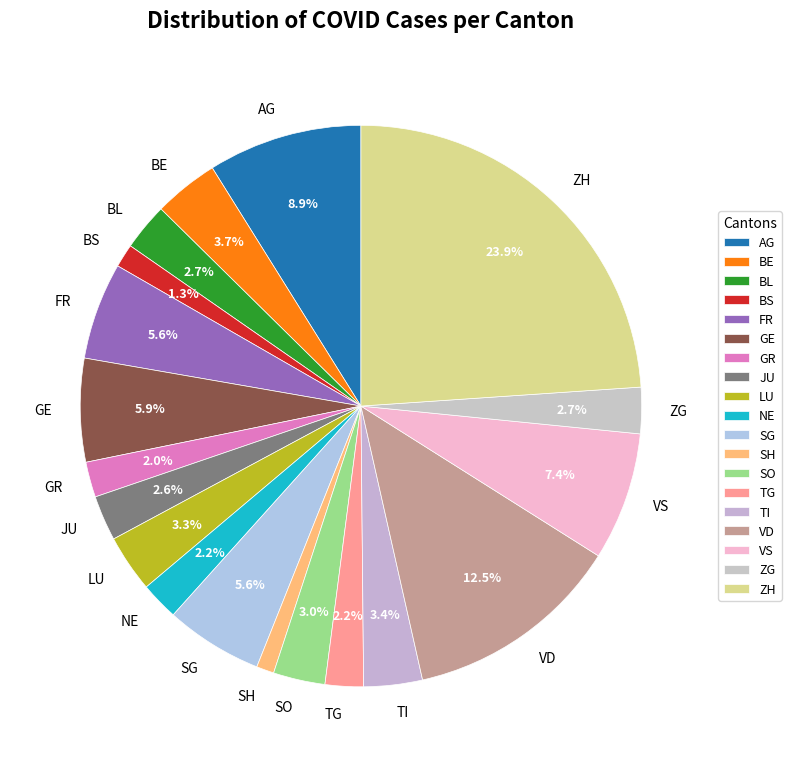

Does NE represent more than half of the total?

No